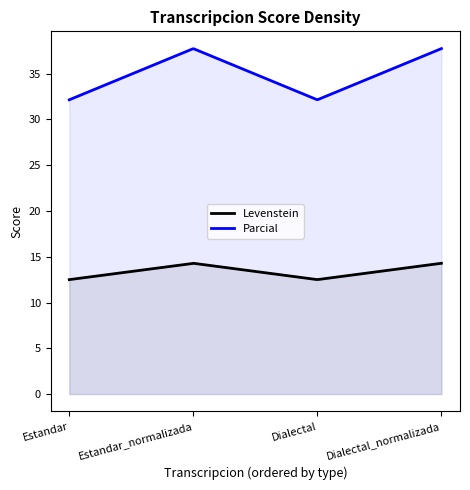

True or false: Levenstein and Parcial cross at least once.

False